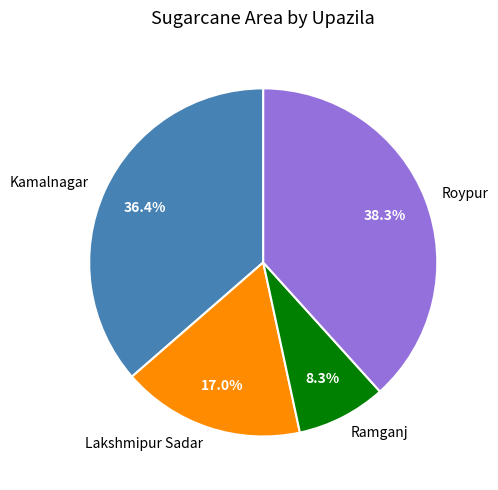

Count the number of slices in the pie.

4